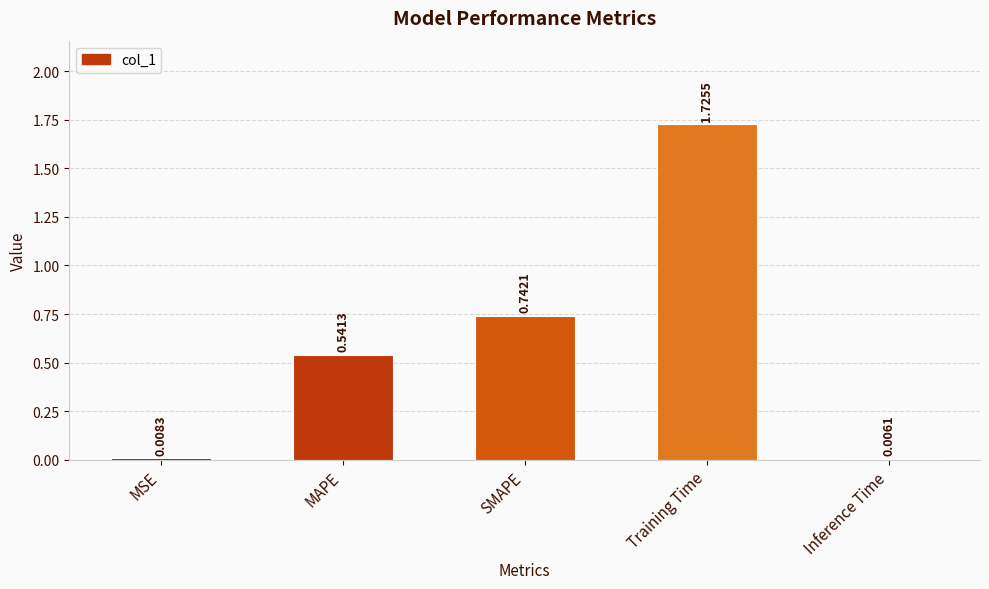

Which label corresponds to the largest value in the chart?

Training Time